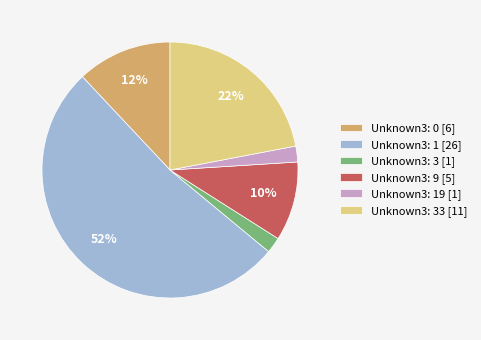

Between Unknown3: 3 [1] and Unknown3: 0 [6], which is larger?

Unknown3: 0 [6]